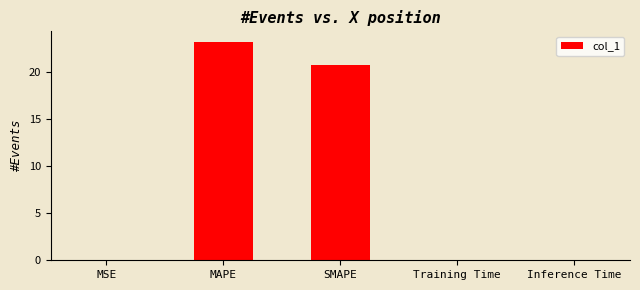

Count the number of data series in this chart.

1